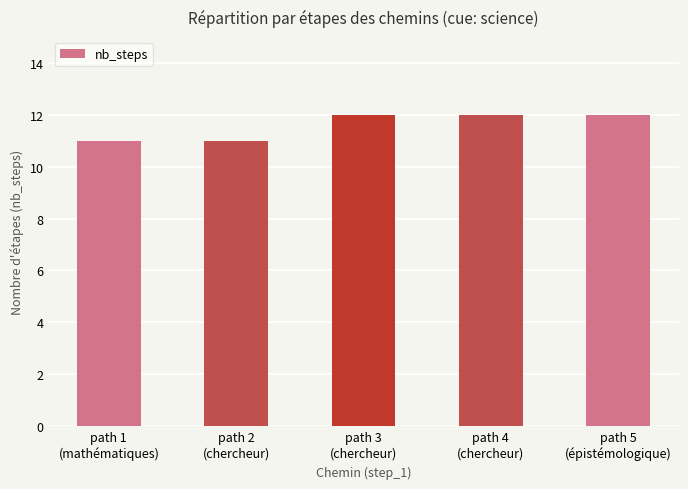

How many values are between 11 and 12?

5